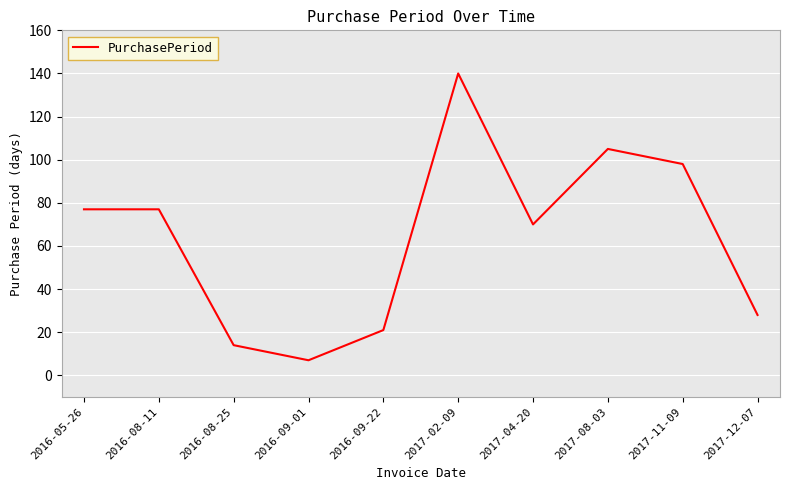

Which label corresponds to the largest value in the chart?

2017-02-09